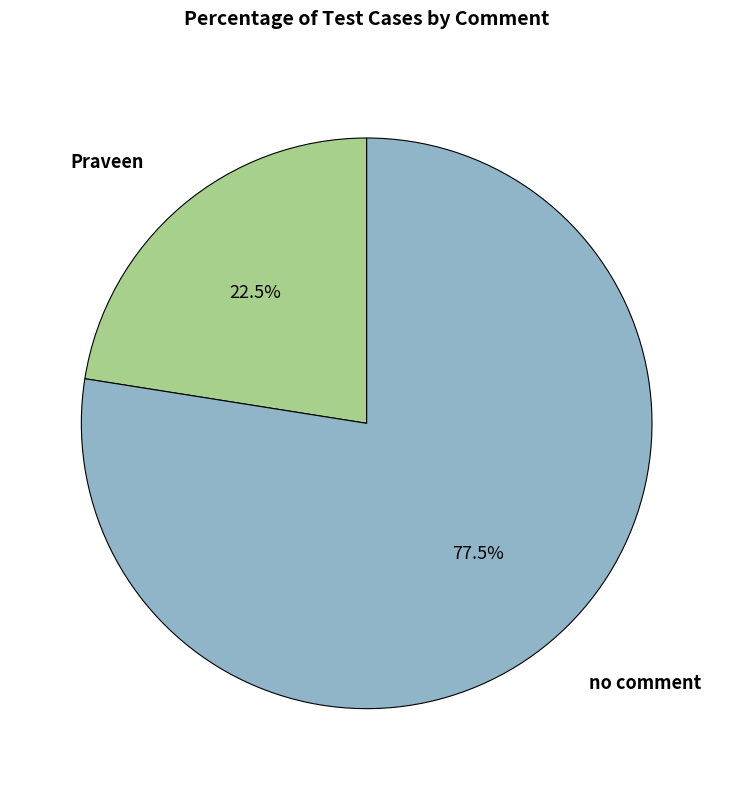

Is there a majority slice in this chart?

Yes